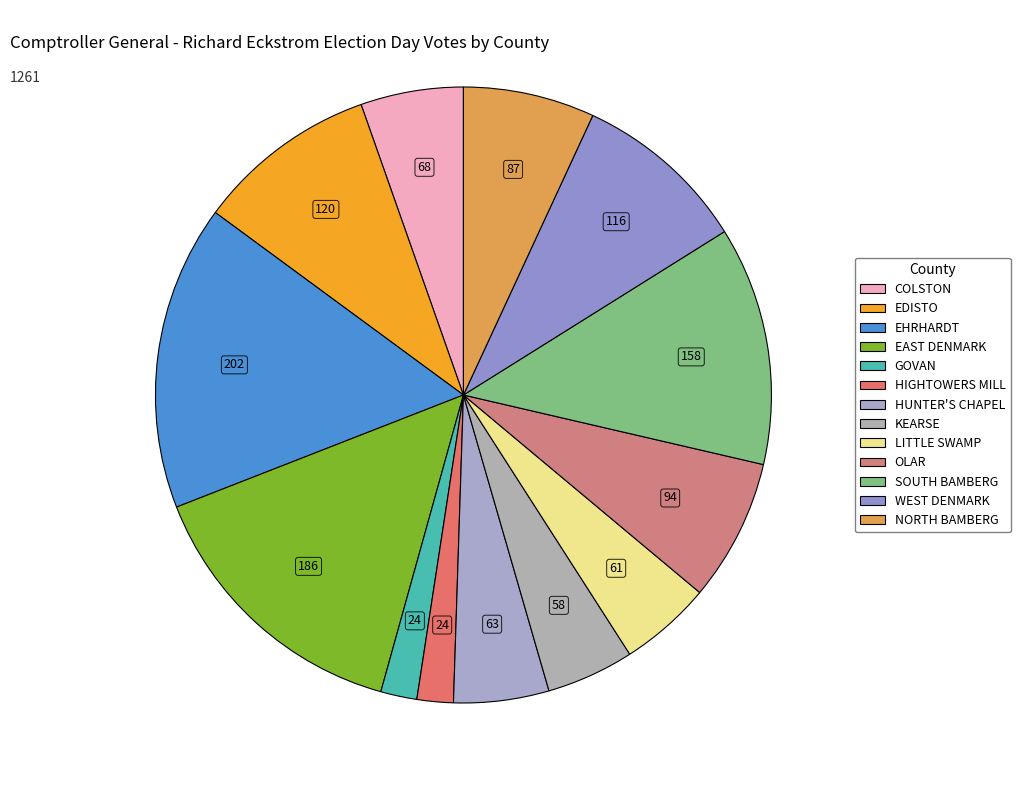

What is the ratio of the value at EHRHARDT to the value at LITTLE SWAMP?

3.3